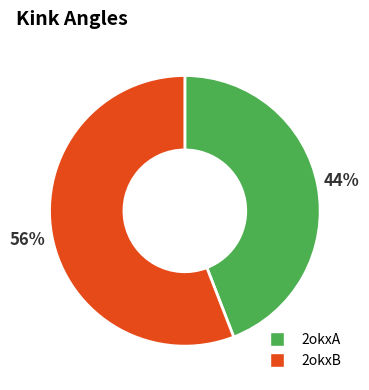

To the nearest percent, what percentage of the pie is 2okxA?

44%